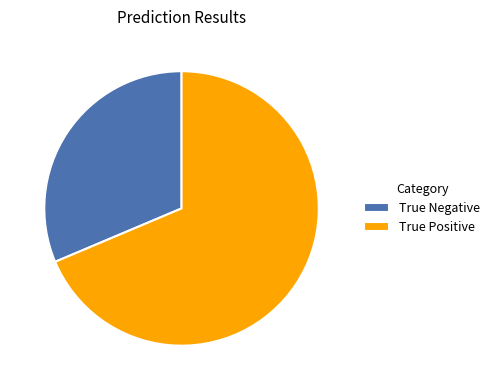

True or false: True Negative accounts for 31% of the total.

True